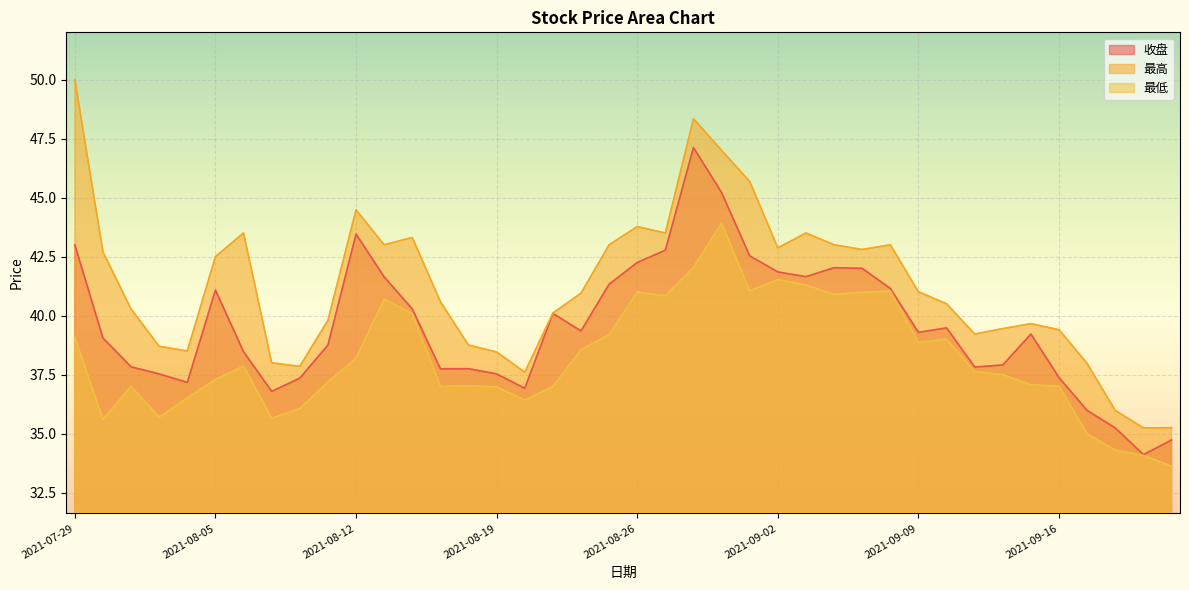

True or false: 收盘 has a value of 8.9 at 2021-07-29.

False